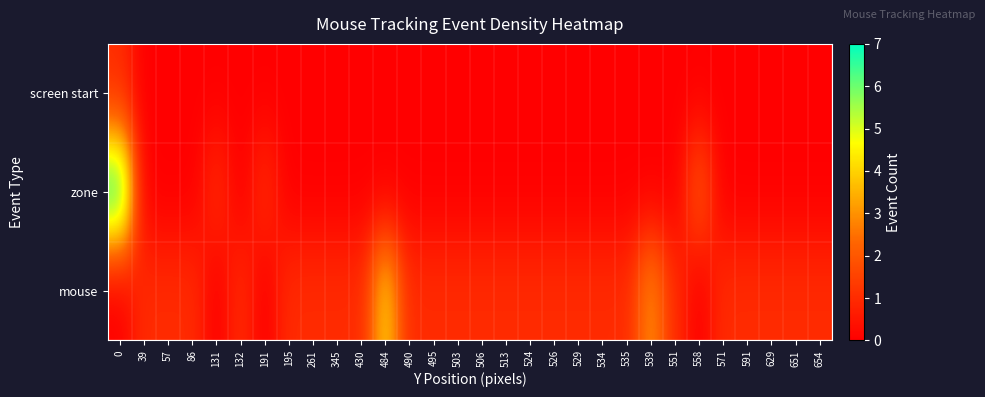

At how many categories does at least one series exceed 2?

3